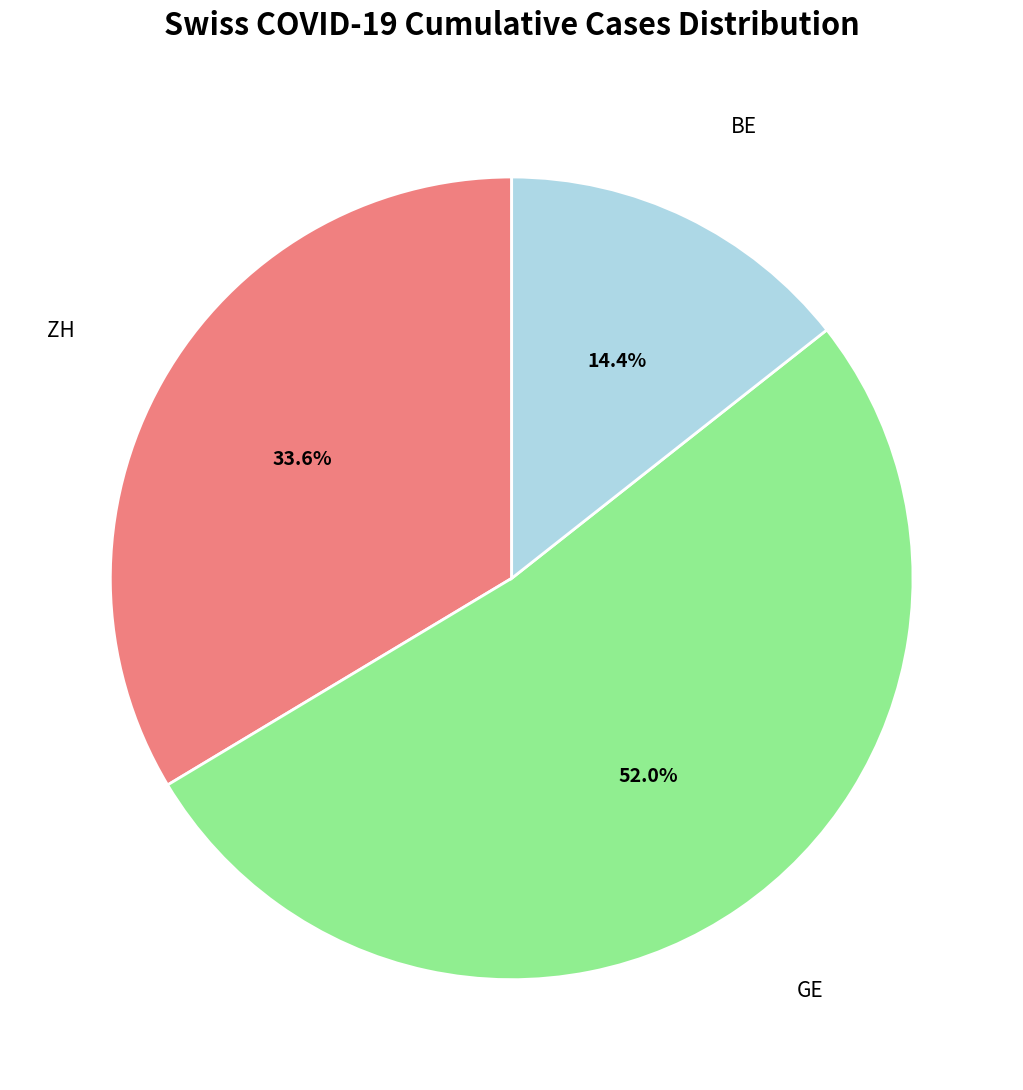

What is the largest slice in the pie chart?

GE